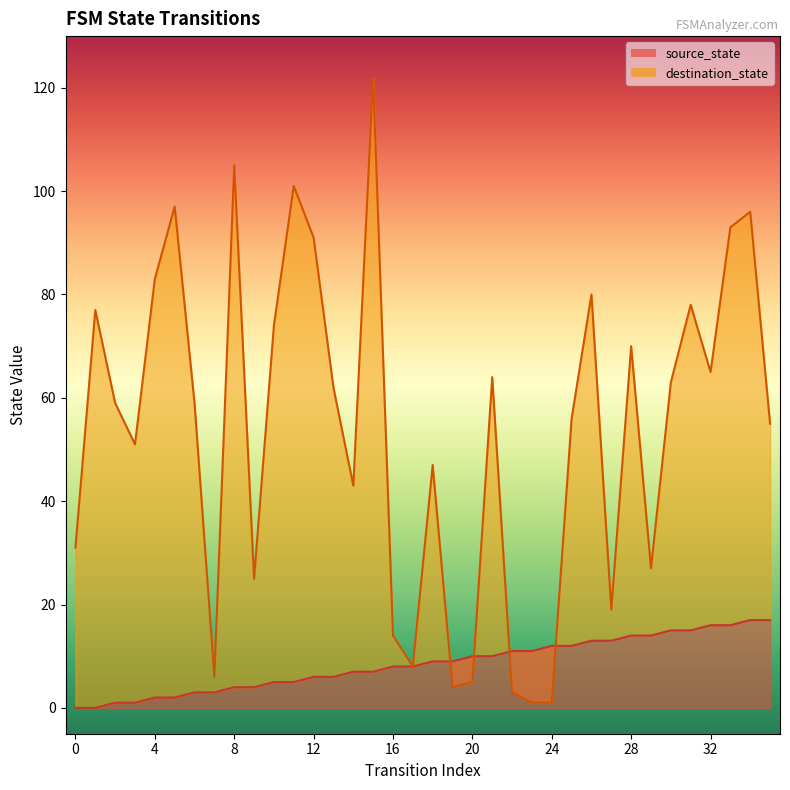

Which has a higher value, 20 or 28?

28